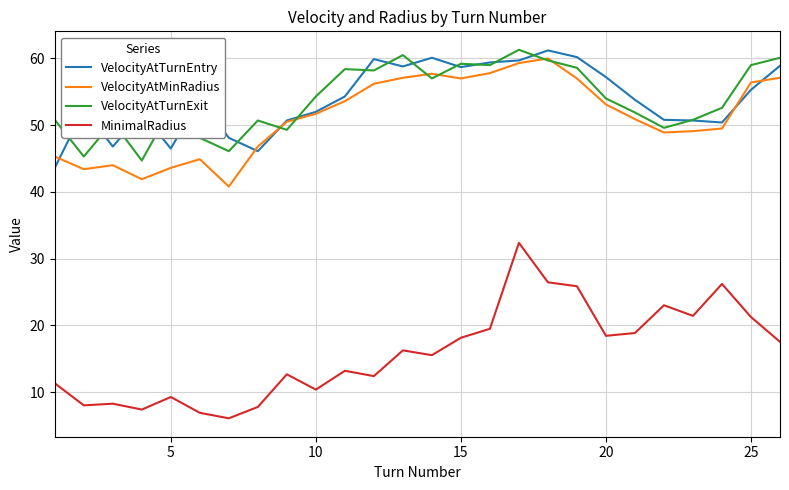

Which series has the largest range (max minus min)?

MinimalRadius